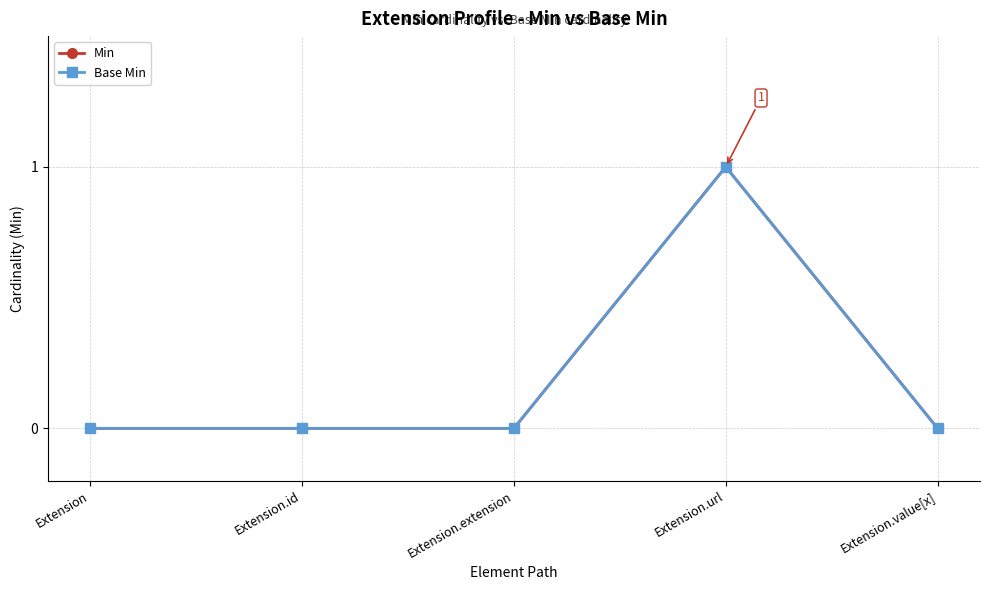

Is this an area chart (filled region under the line)?

No